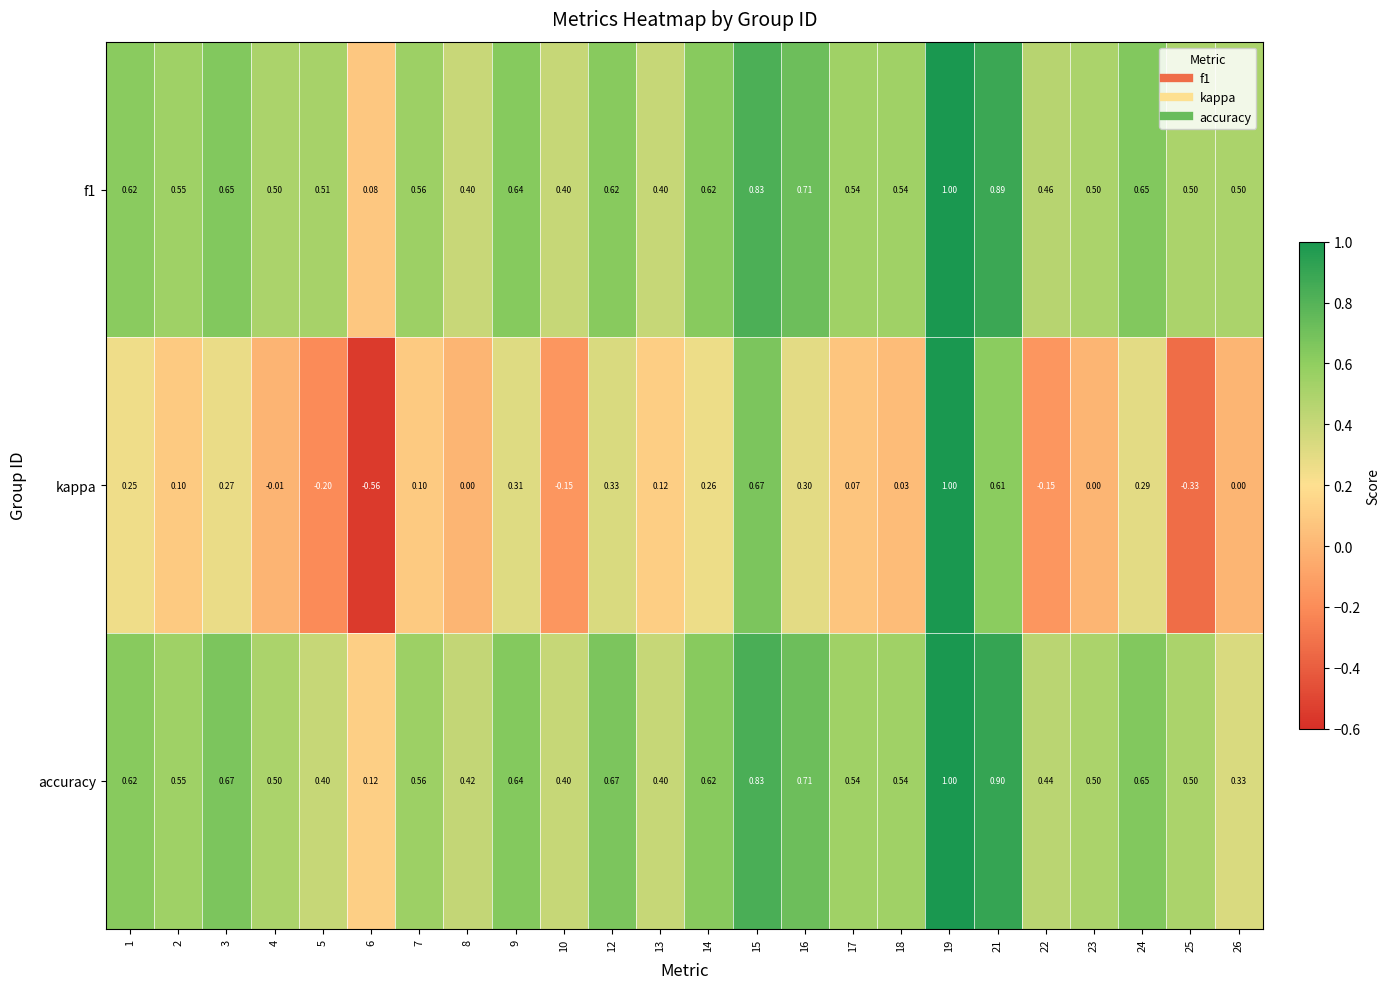

Which series has the largest range (max minus min)?

kappa